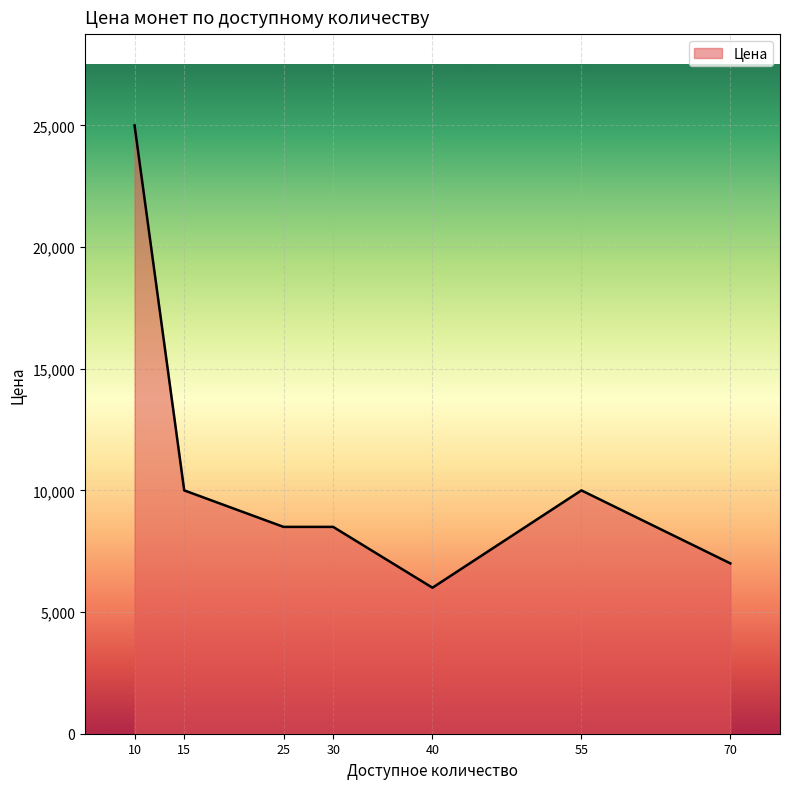

What is the difference between the second highest and second lowest values?

3000